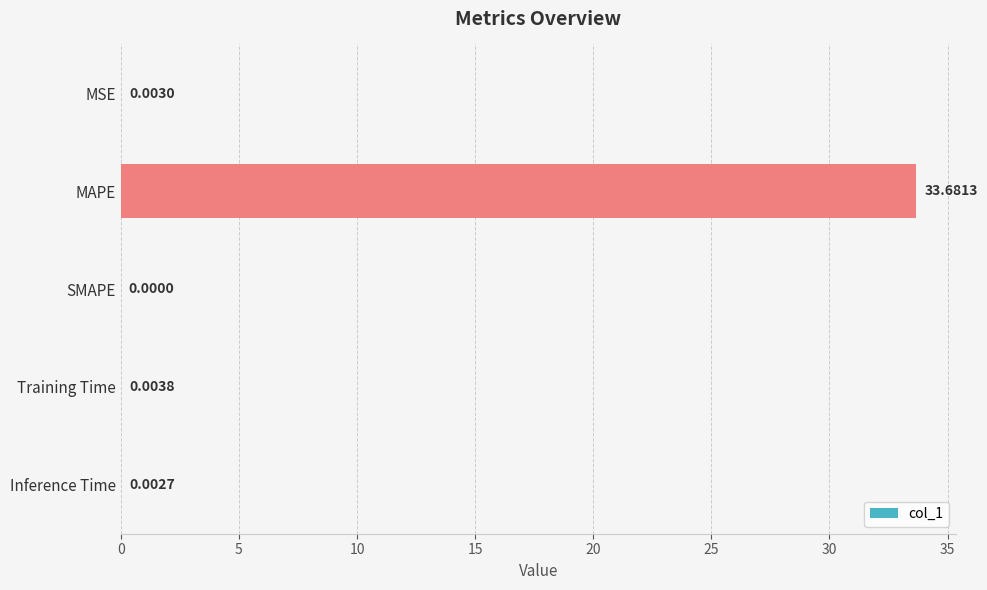

What is the sum of all values?

33.7